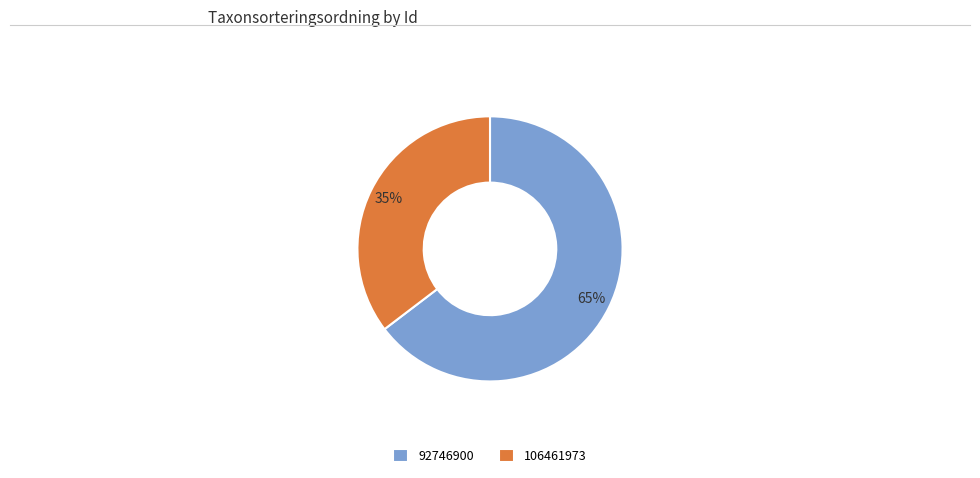

Combined, do 92746900 and 106461973 account for over 50%?

Yes